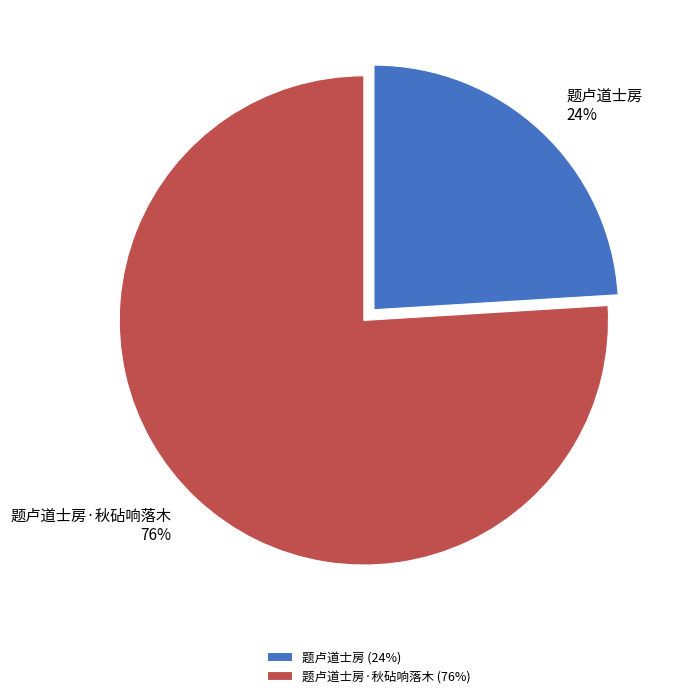

How many segments does this pie chart have?

2